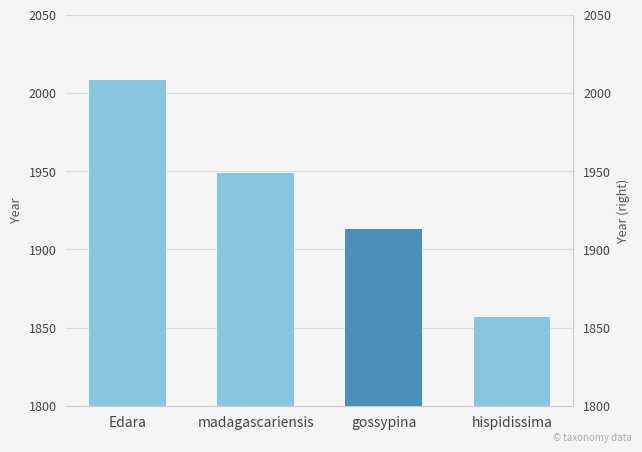

At which label is the value closest to 1932?

madagascariensis